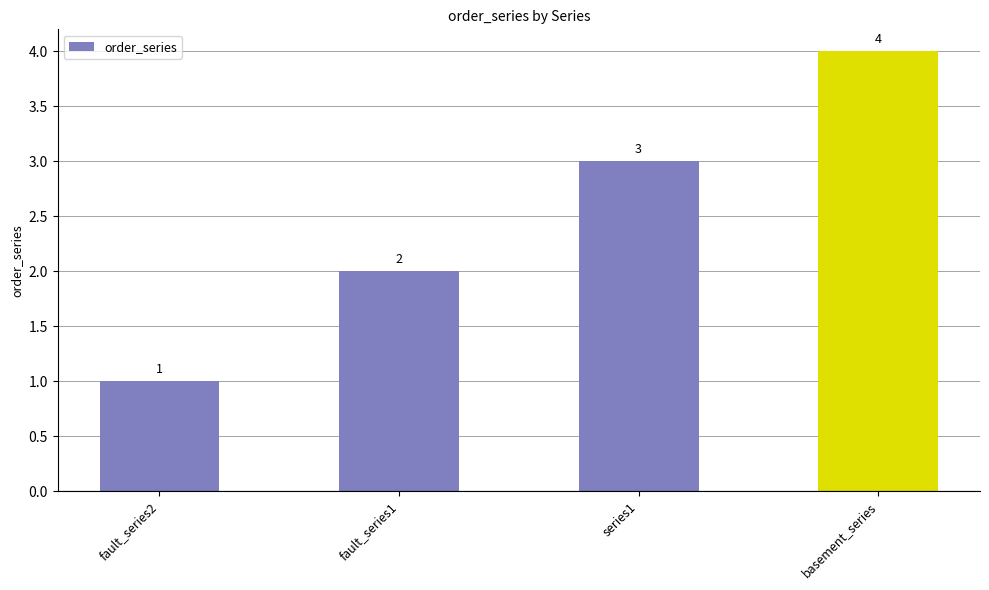

What is the value of the 1st bar from the left?

1